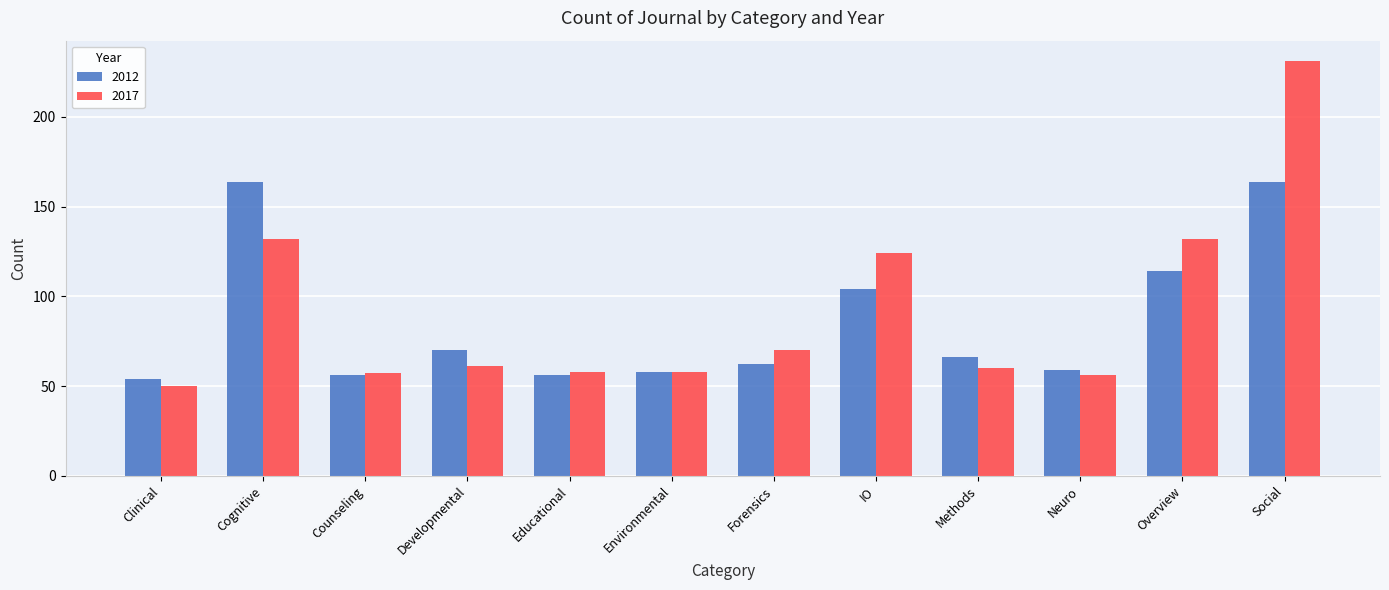

Are the bars grouped side by side (vs. stacked)?

Yes